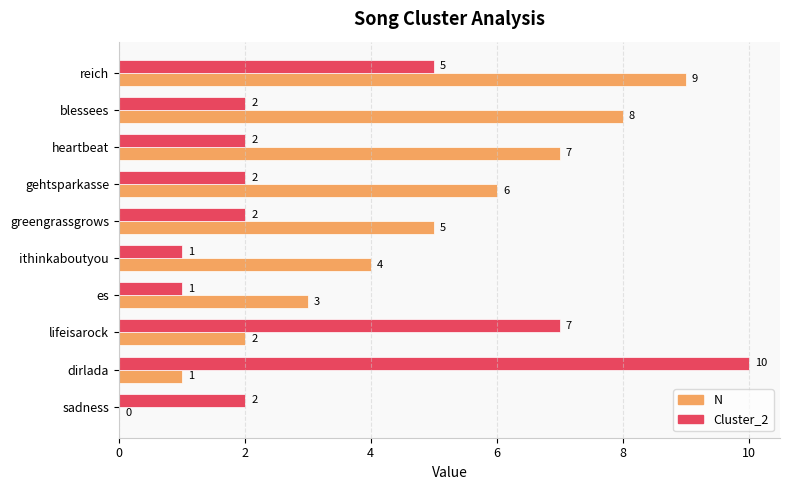

The Cluster_2 series shows 2 at es. True or false?

False